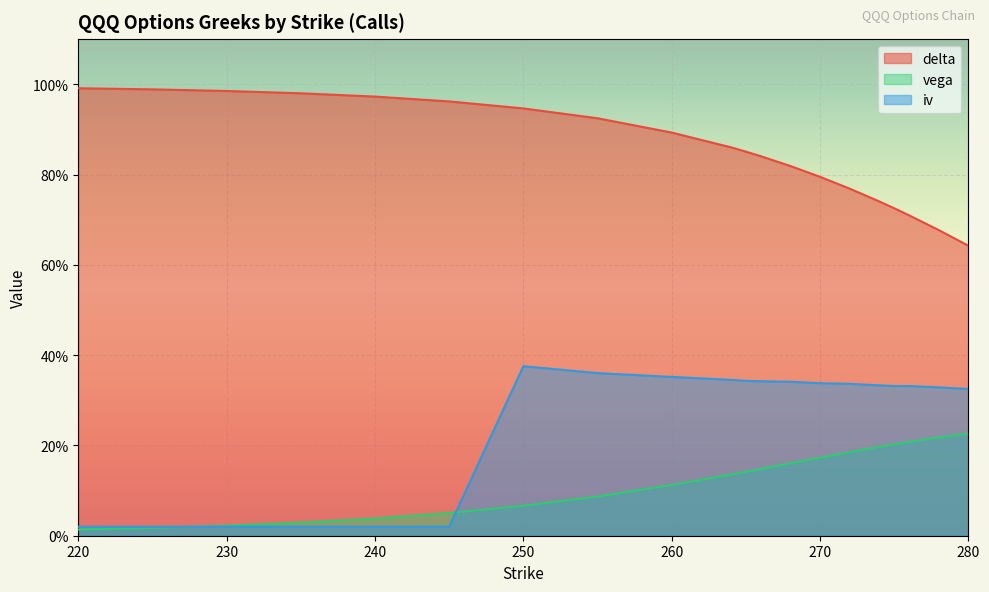

What is the total value across all series at 278?

1.2